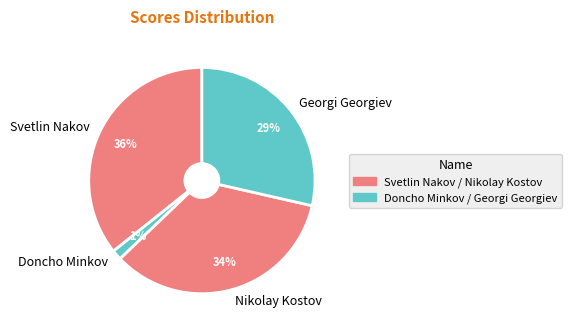

Which has a higher value, Doncho Minkov or Nikolay Kostov?

Nikolay Kostov